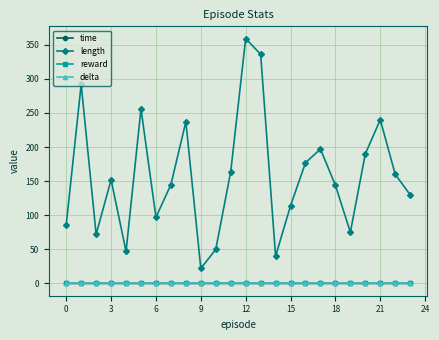

What is the label of the 17th point from the left?

16